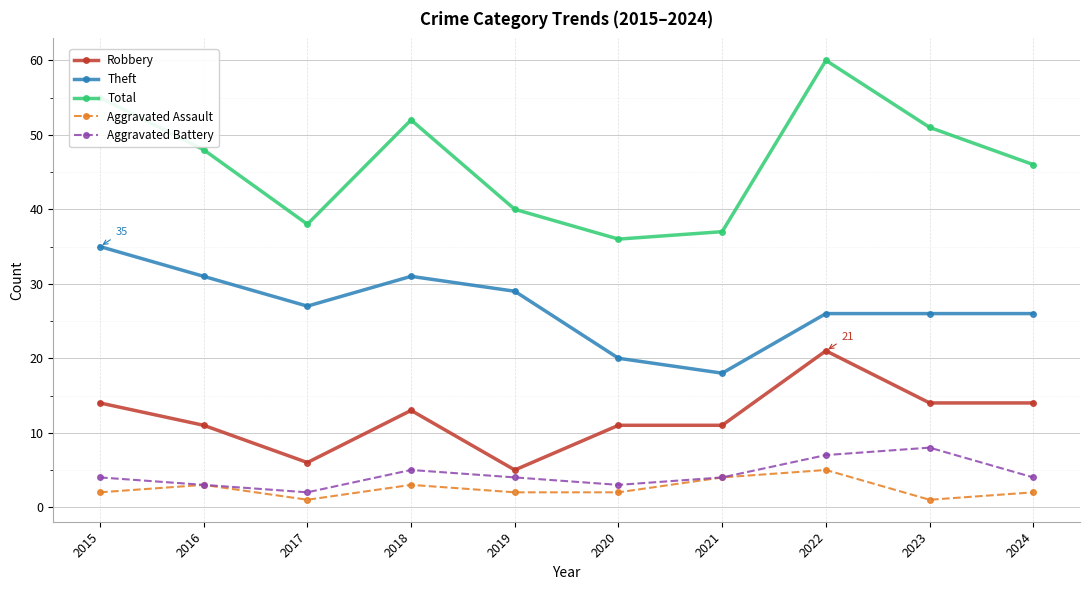

Count the Aggravated Assault values in the range 2 to 3.

6